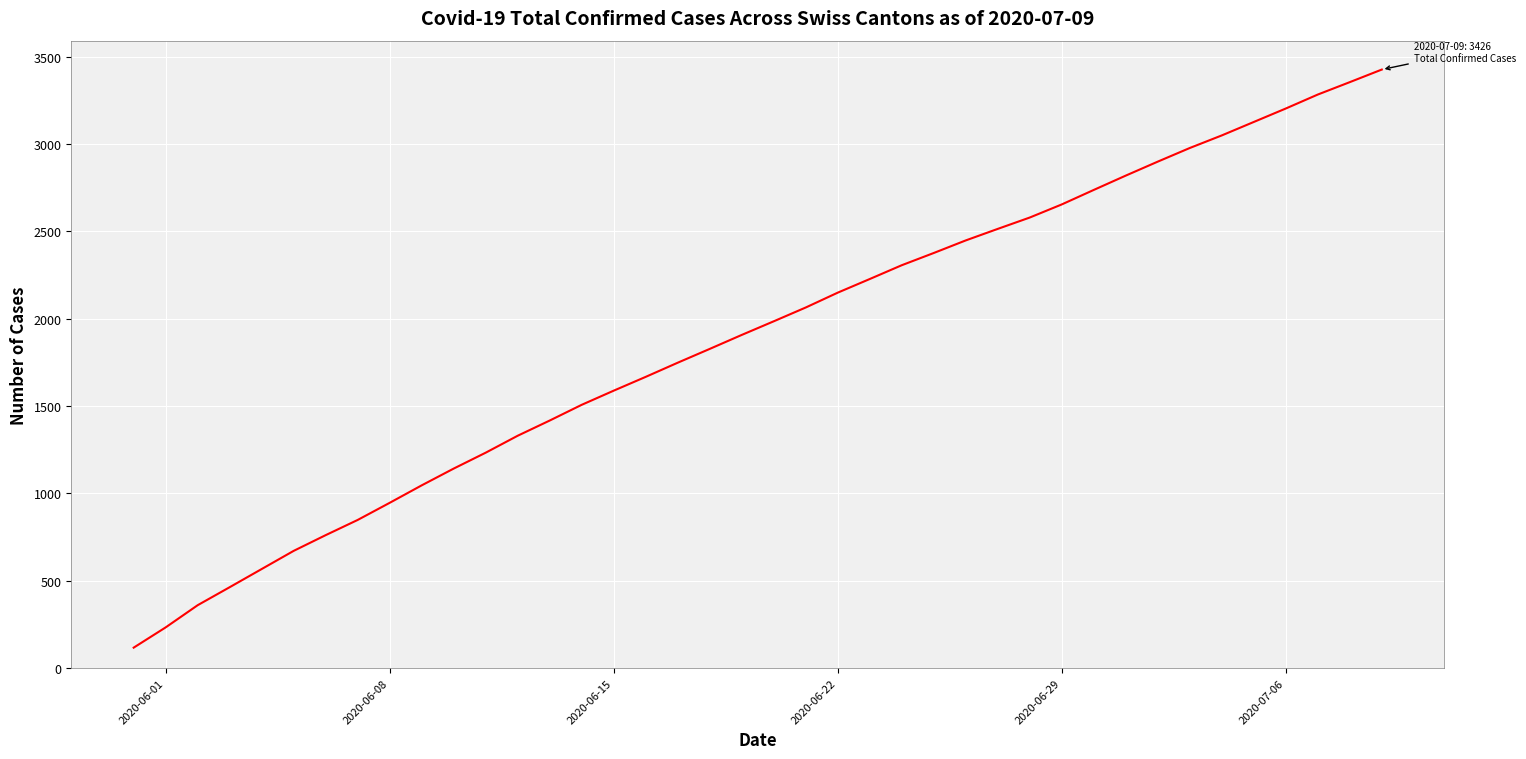

What is the sum of all values?

75553